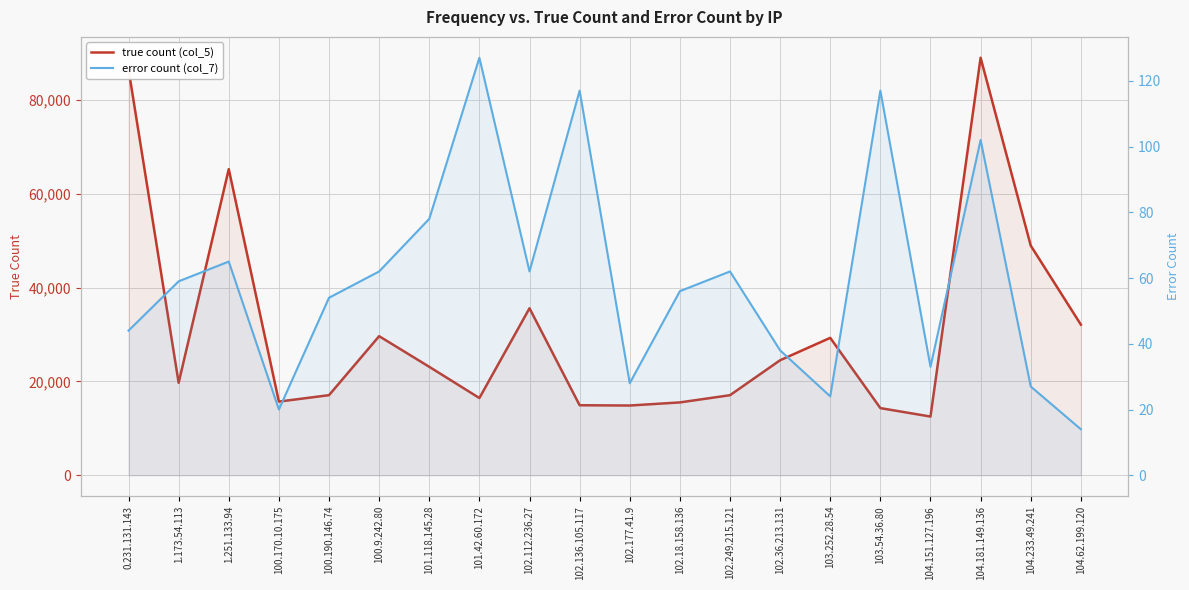

What are all the series names shown in the legend?

true count (col_5), error count (col_7)